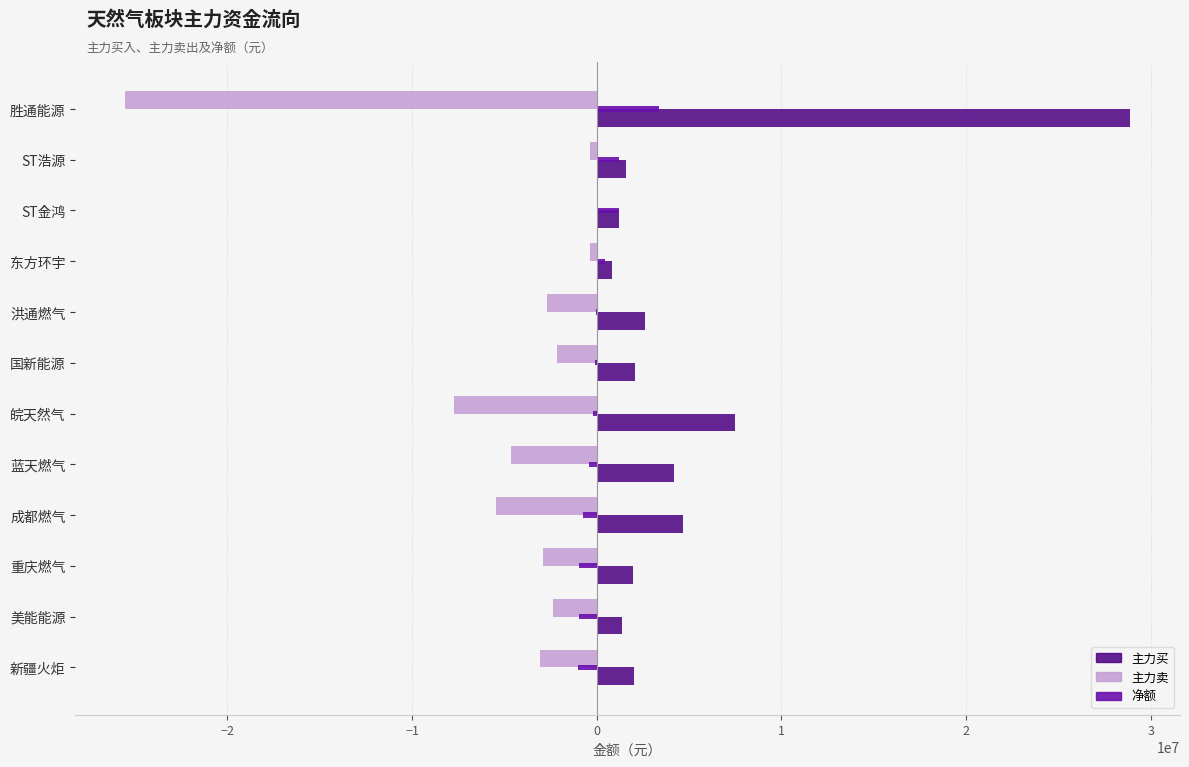

What is the maximum value for 净额?

3345299